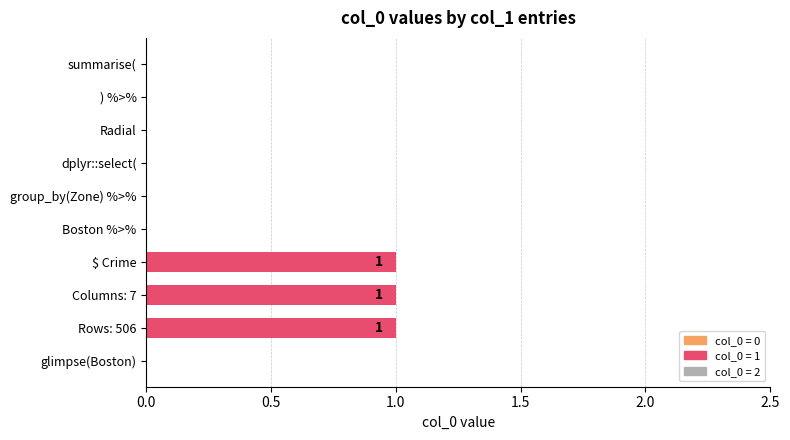

Between Columns: 7 and glimpse(Boston), which is larger?

Columns: 7